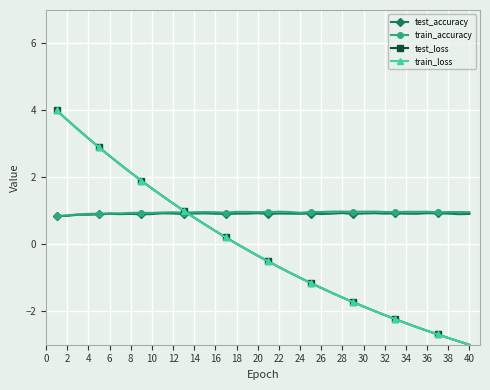

How many intersections are there between train_accuracy and test_loss?

1